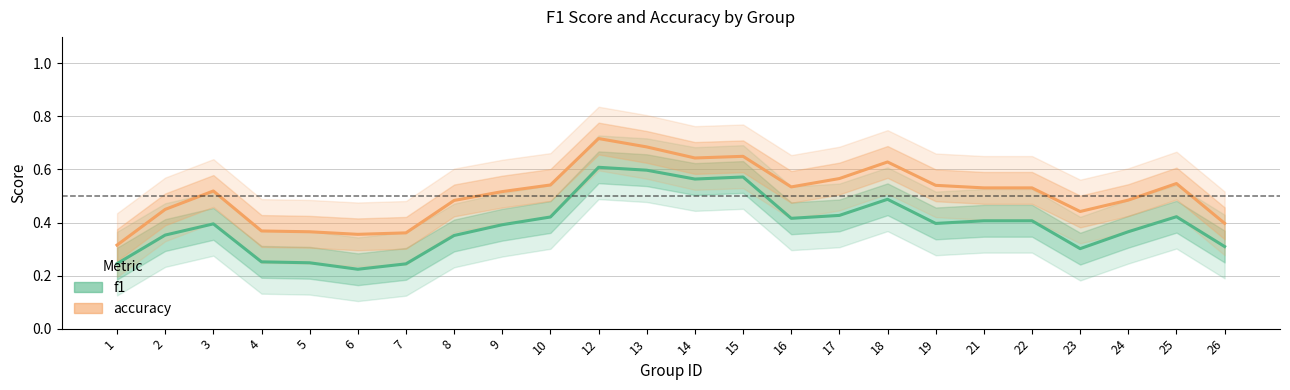

Which series has the largest range (max minus min)?

accuracy